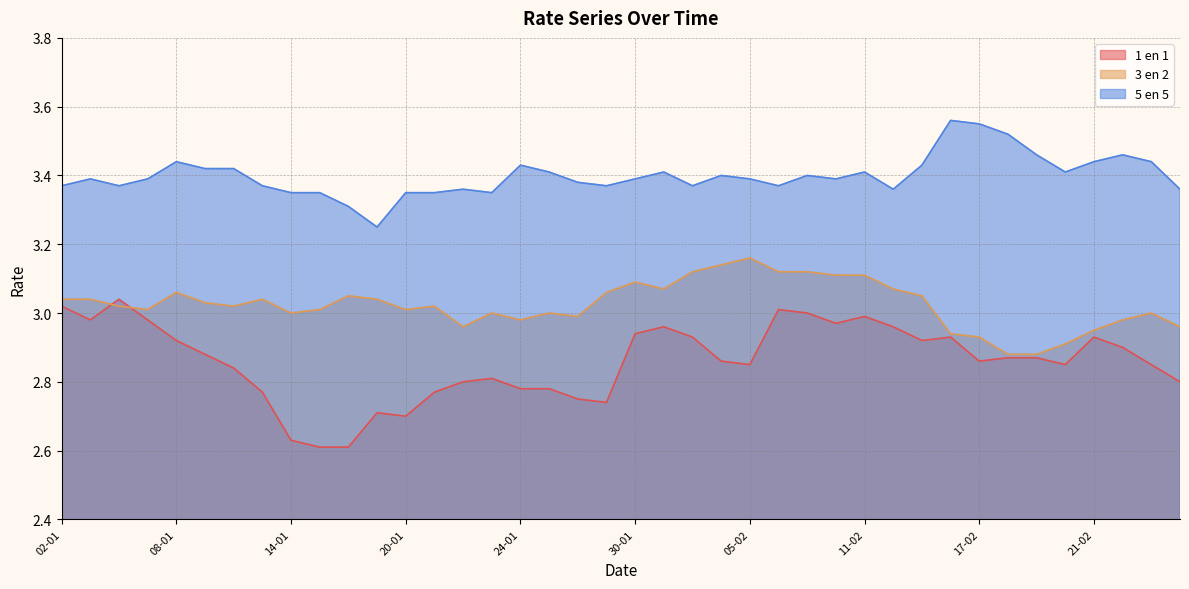

In 5 en 5, how many points are higher than both neighbors (excluding endpoints)?

10